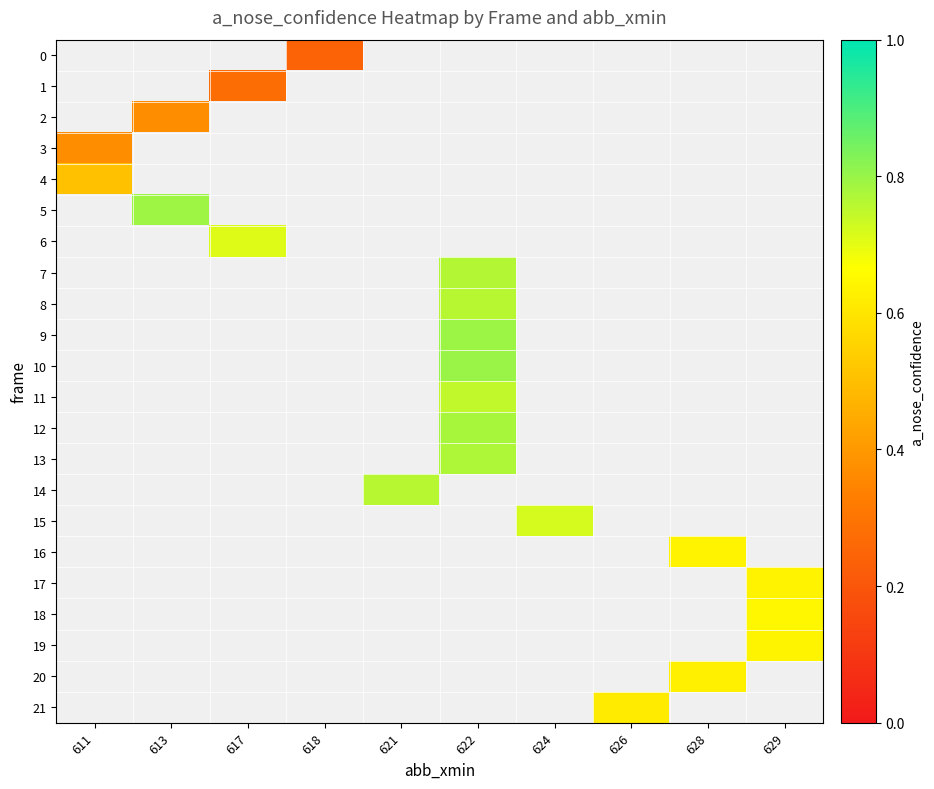

The value of row_21 at 626 is 0.6. True or false?

True